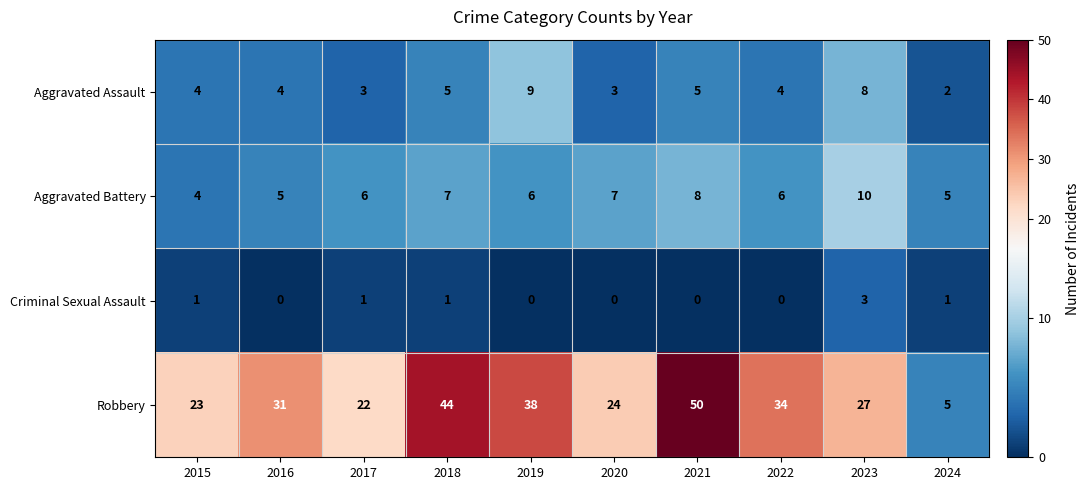

What is the difference between the second highest and minimum values in the Aggravated Battery series?

4